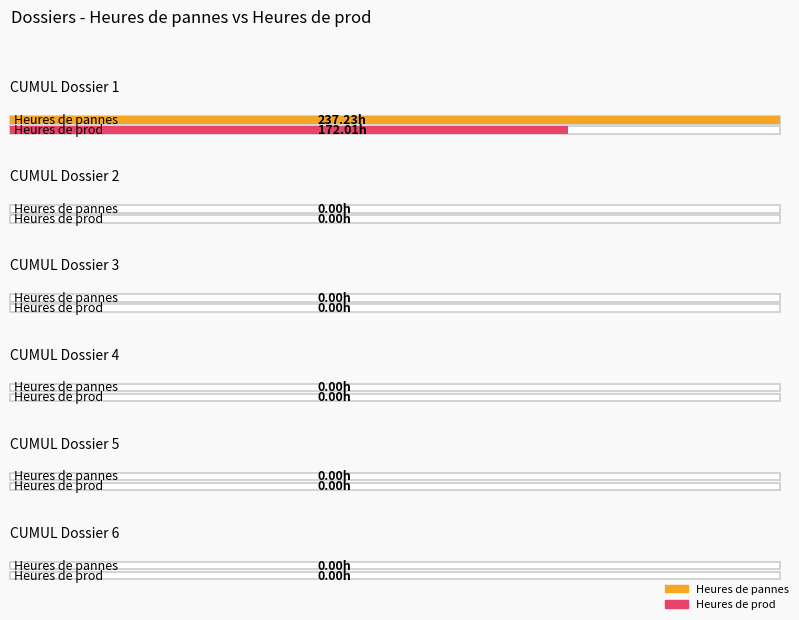

At which label does Heures de prod reach its peak?

CUMUL Dossier 1